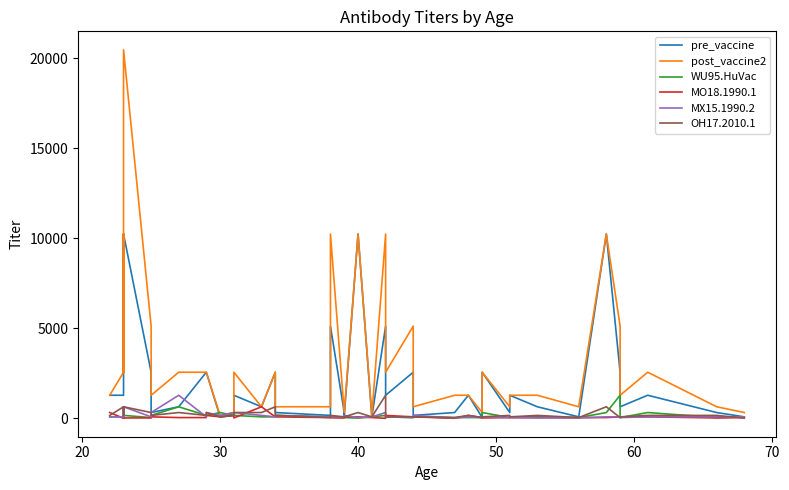

The value of WU95.HuVac at 11 is 210. True or false?

False